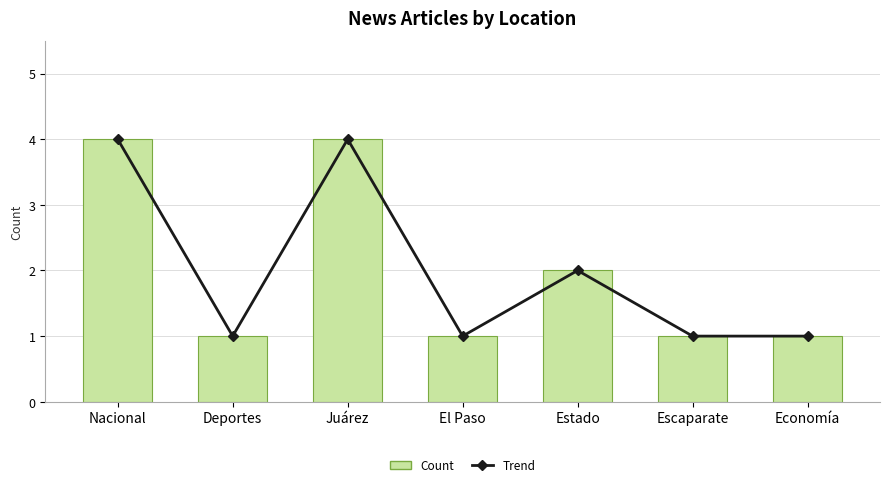

The Count series shows 1 at Deportes. True or false?

True